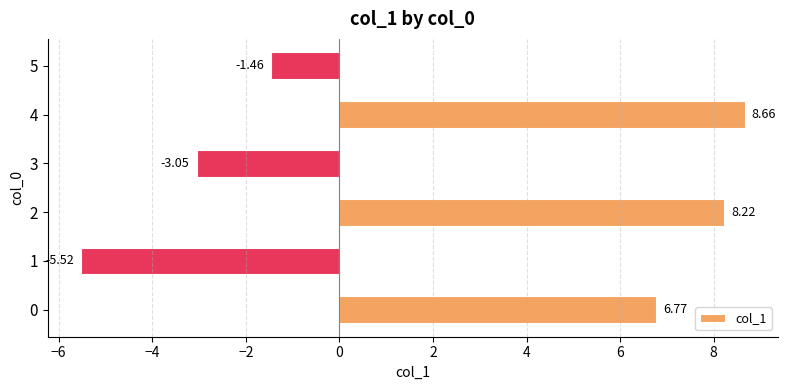

What is the change in value from 3 to 4?

+11.7